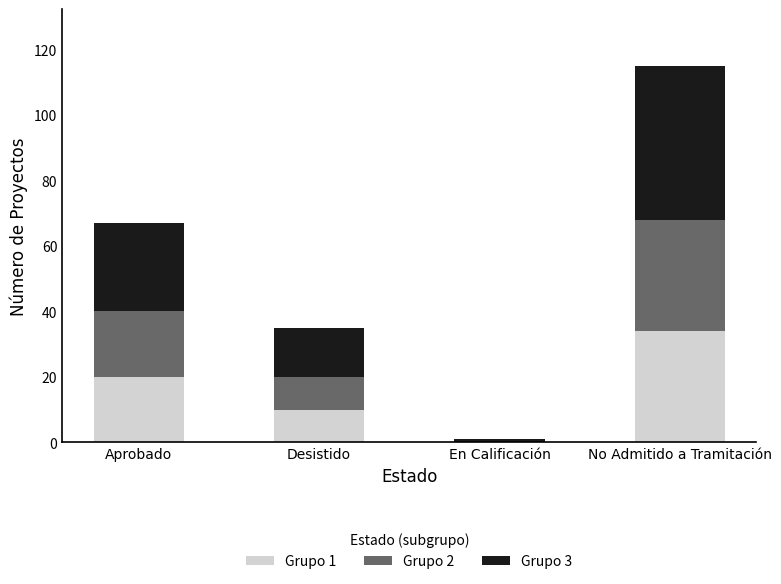

Reading left to right, what are the values for Grupo 1?

Aprobado=20	Desistido=10	En Calificación=0	No Admitido a Tramitación=34